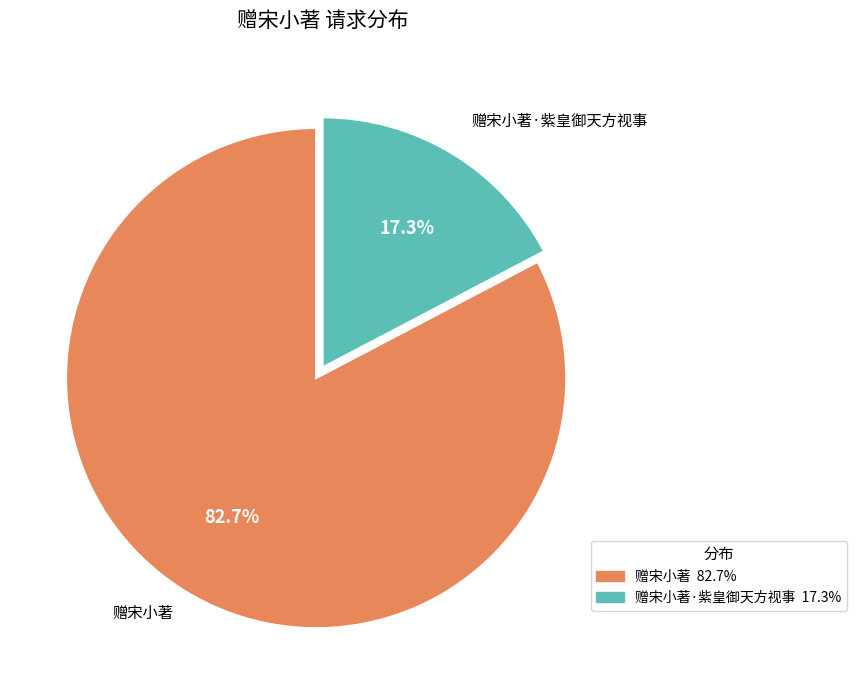

Does any single category account for the majority?

Yes